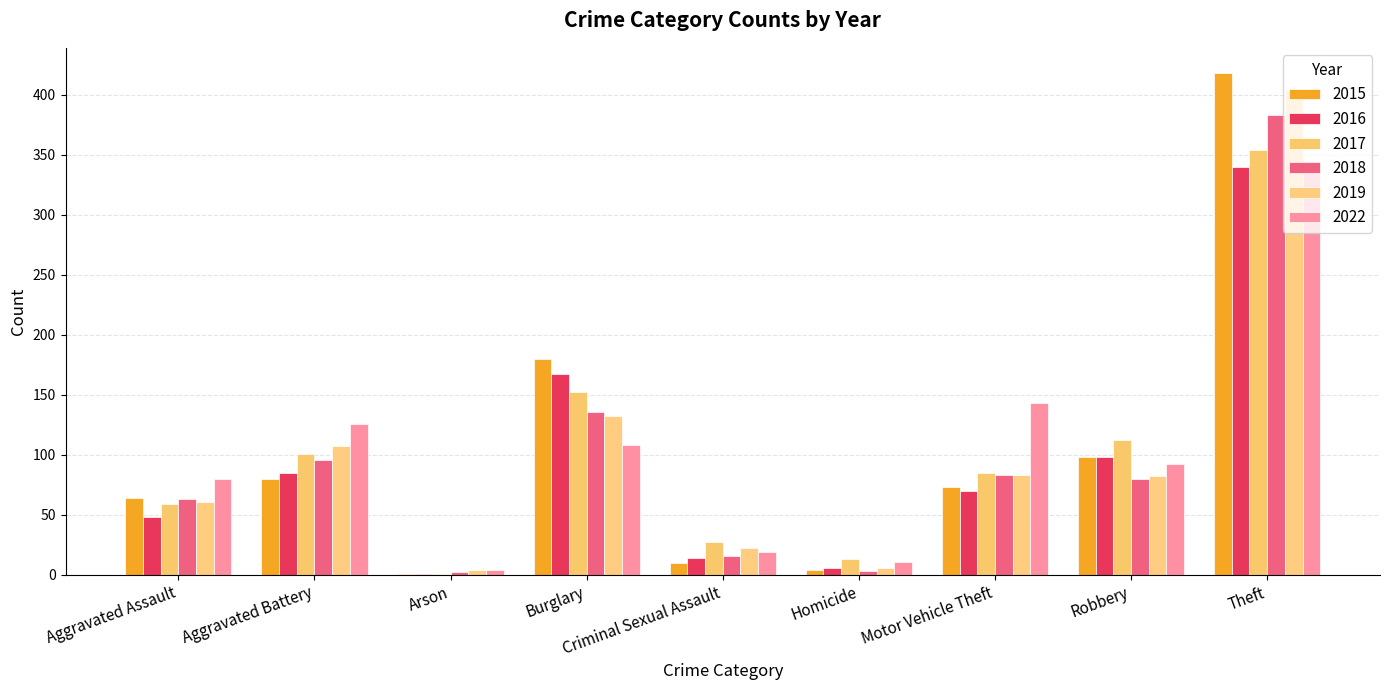

How many distinct data groups are displayed?

6